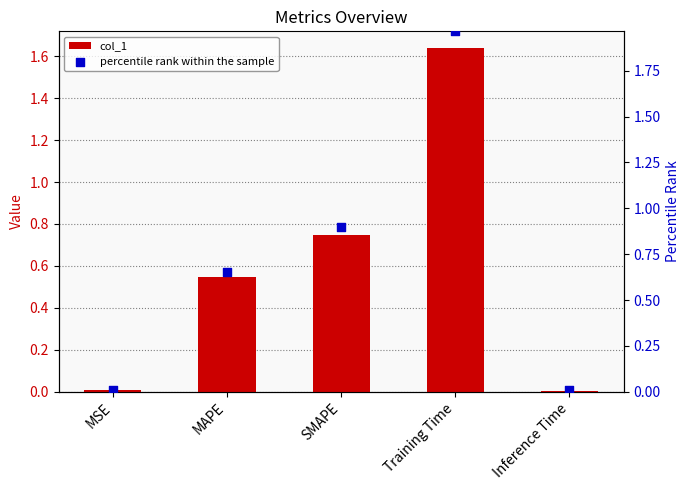

Is the value of percentile rank within the sample at Training Time greater than the value of col_1 at MSE?

Yes